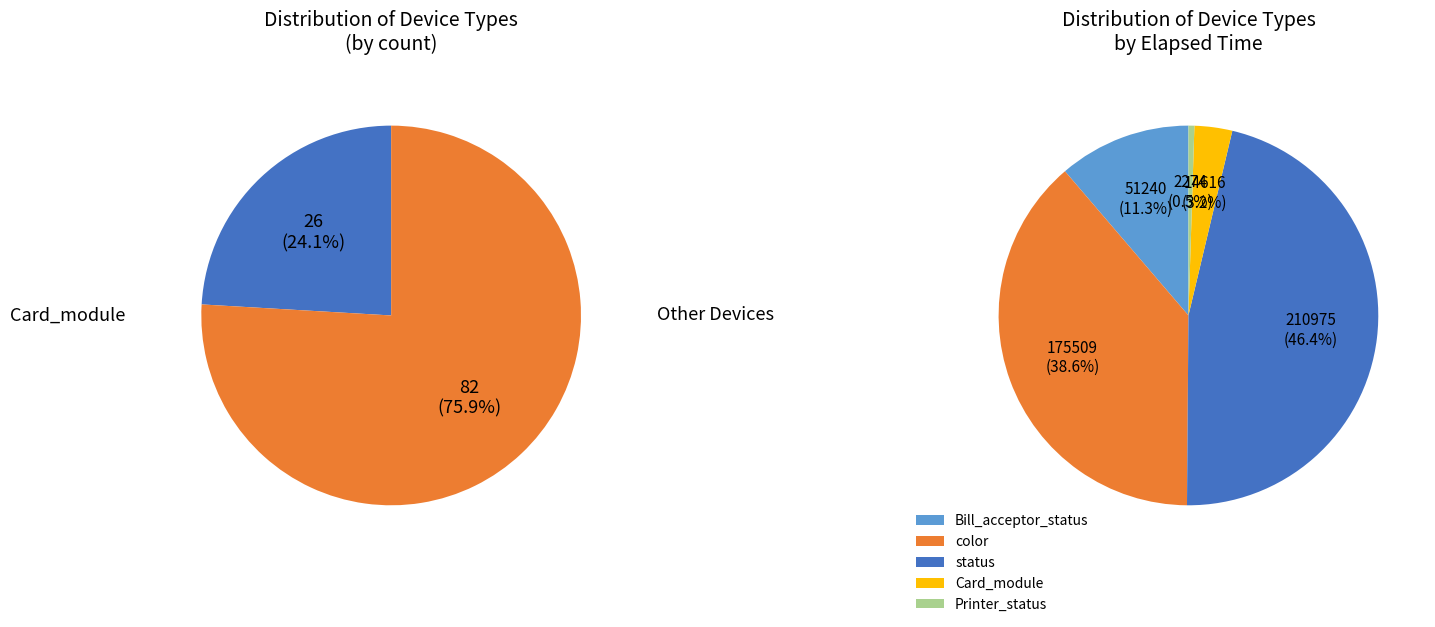

Is there a majority slice in this chart?

Yes